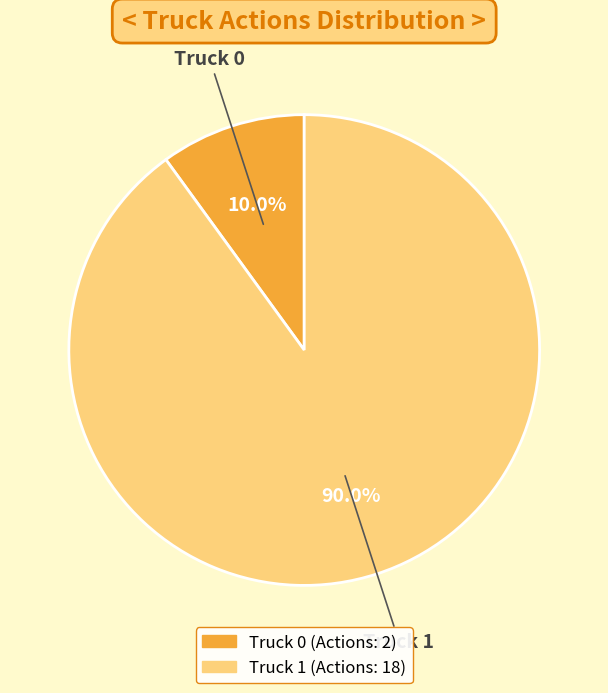

What percentage is the Truck 1 slice, to the nearest percent?

90%